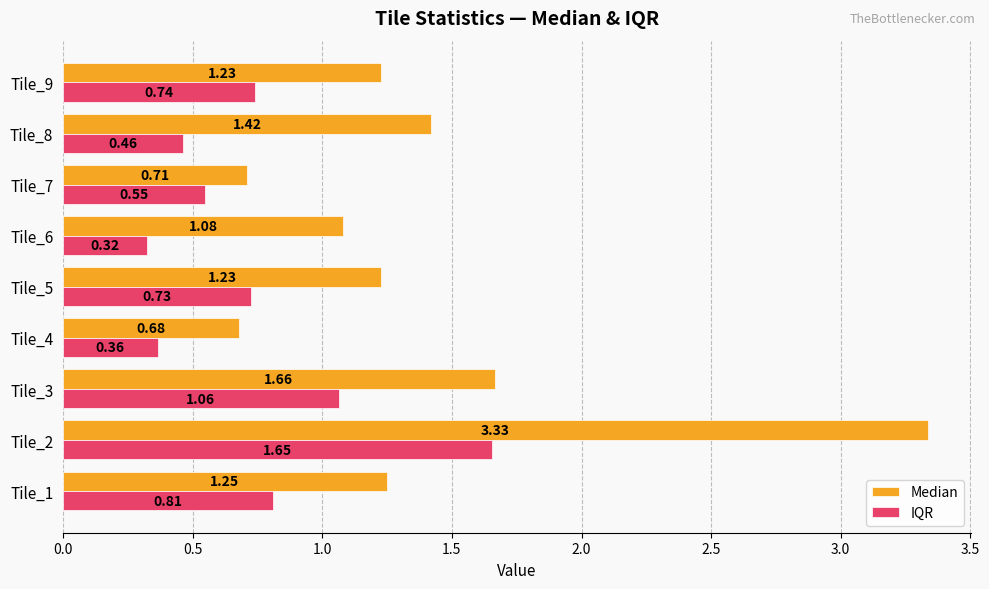

What is the difference between the maximum and minimum values in the IQR series?

1.3